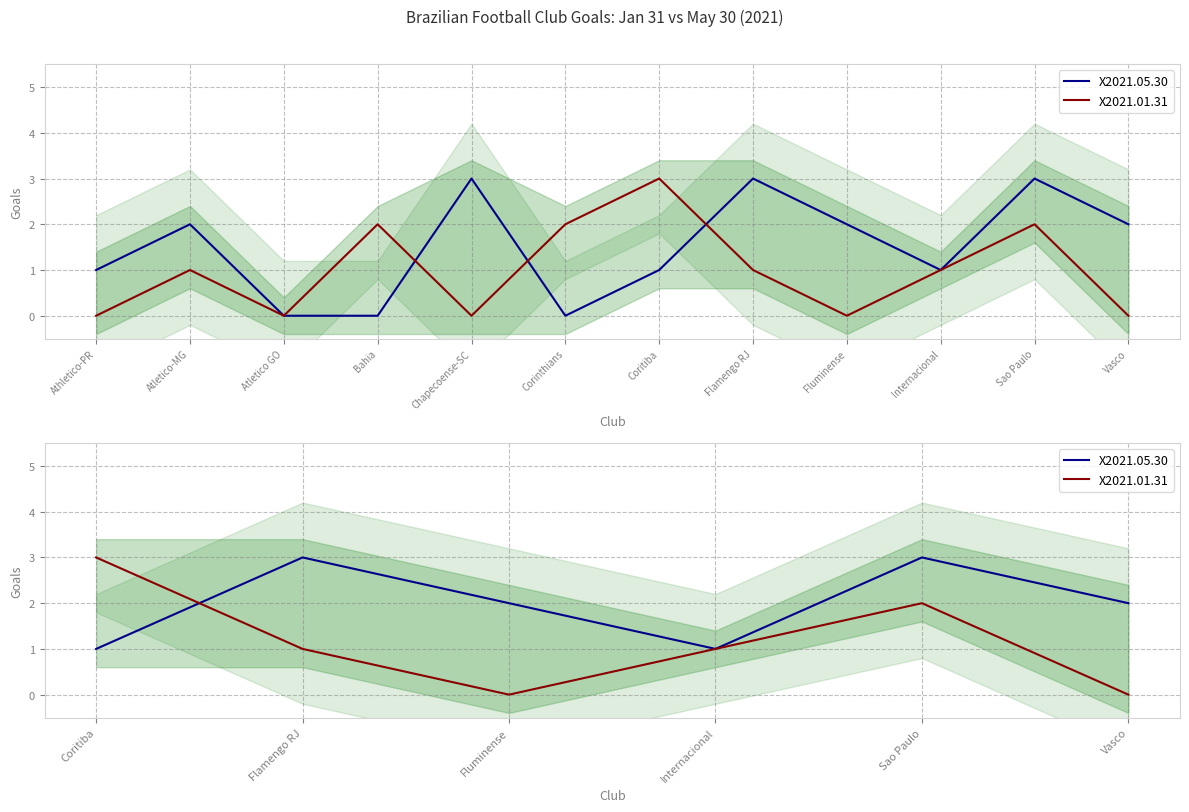

How many categories are shown in the chart?

6